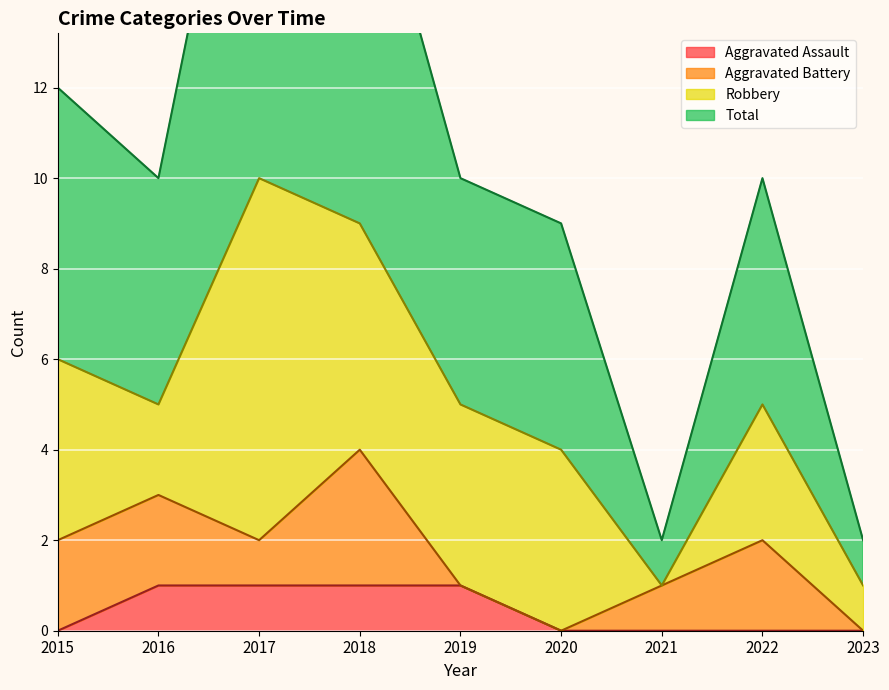

True or false: Aggravated Assault and Total cross at least once.

False